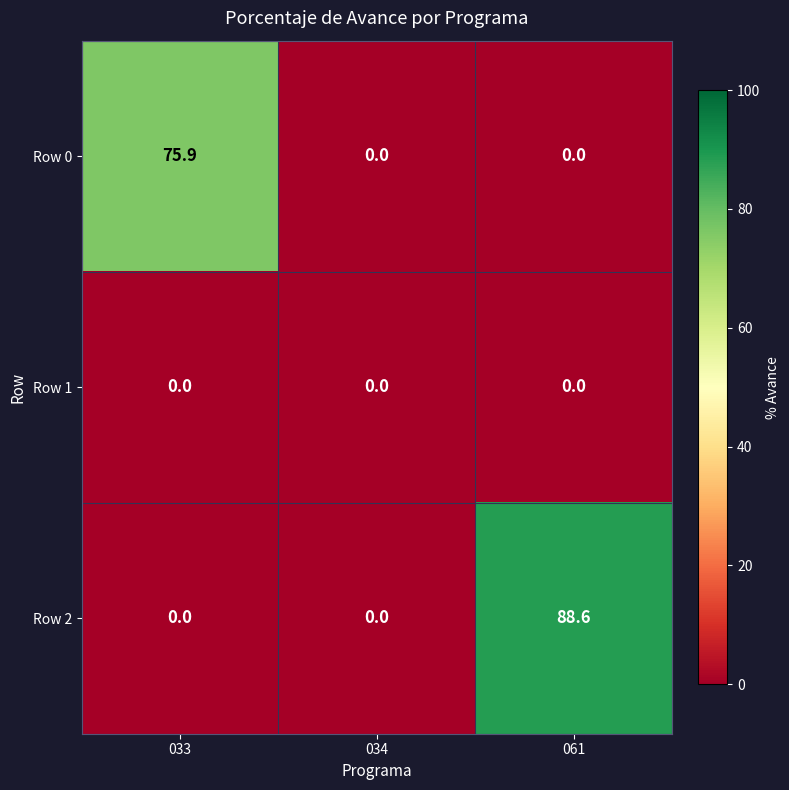

List the series in order of their peak value, highest first.

Row 2, Row 0, Row 1